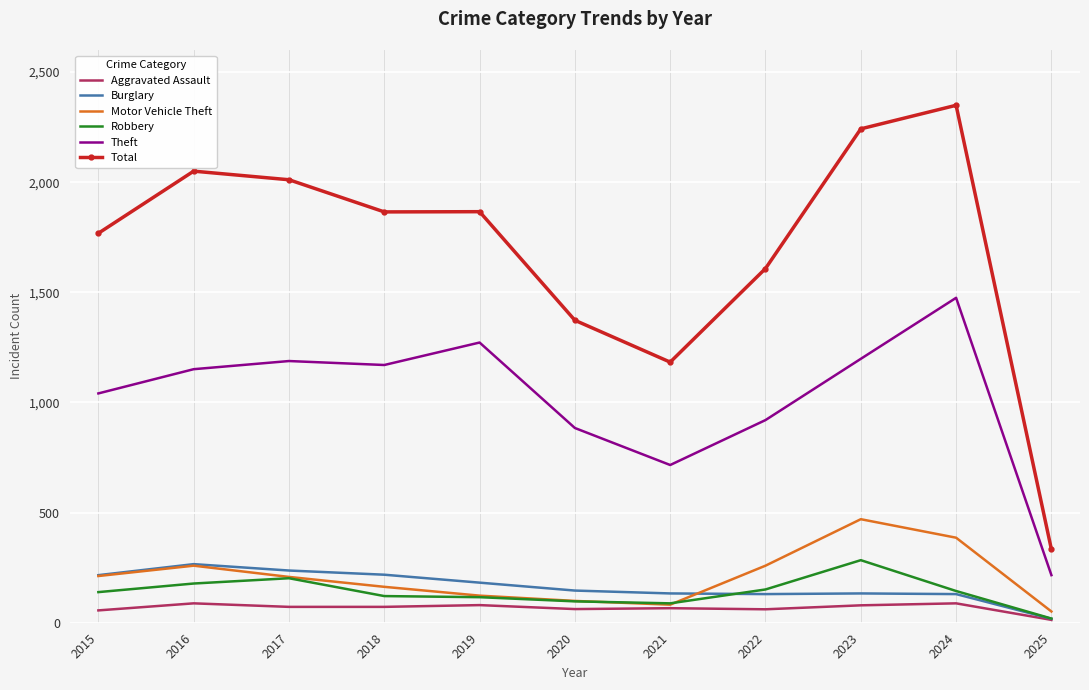

Which series has the largest range (max minus min)?

Total